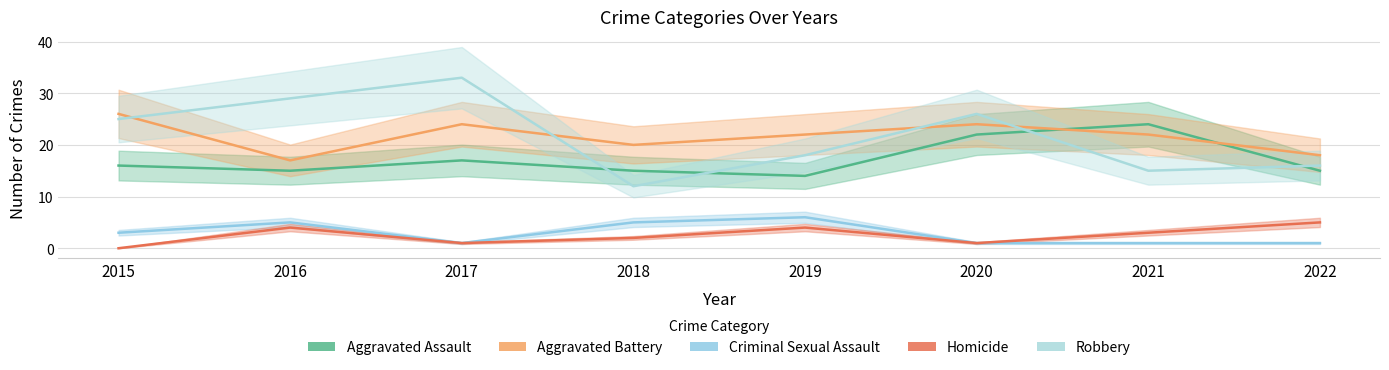

The value of Robbery at 2018 is 21. True or false?

False